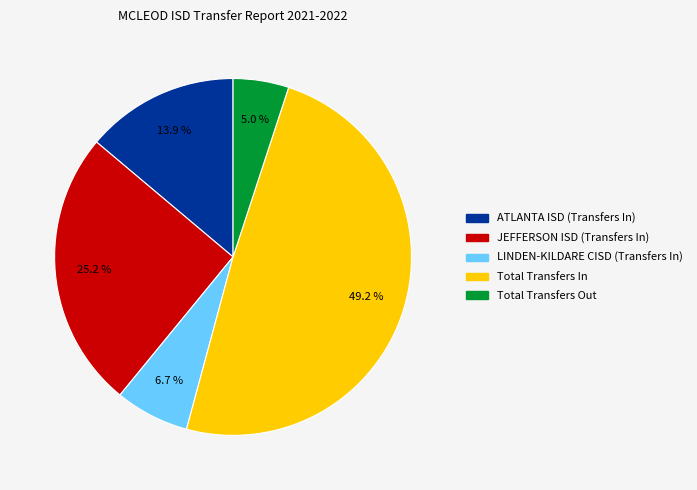

Approximately how many times larger is the value at Total Transfers Out compared to JEFFERSON ISD (Transfers In)?

0.2